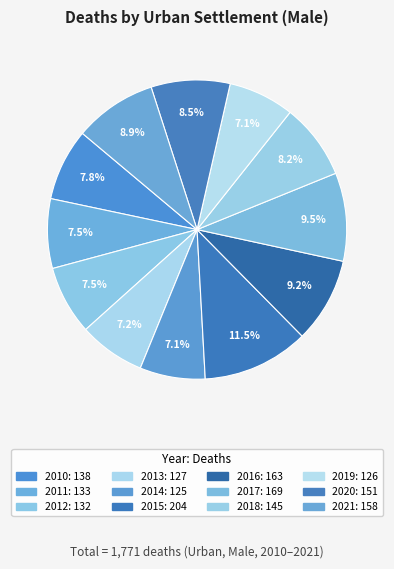

Is 2019 the majority of the pie?

No